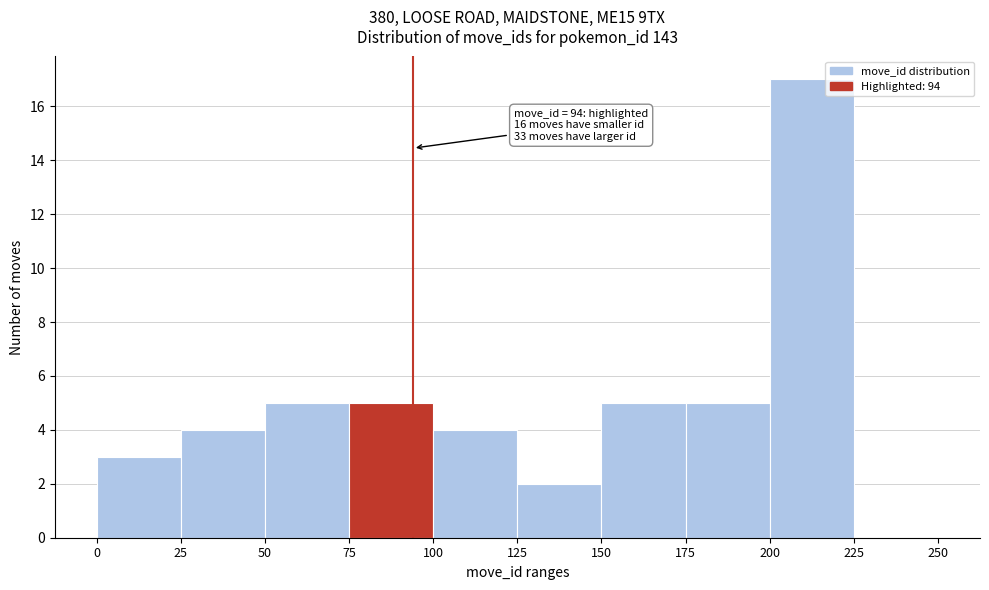

Over which range of the x-axis is the bar tallest?

200 to 225